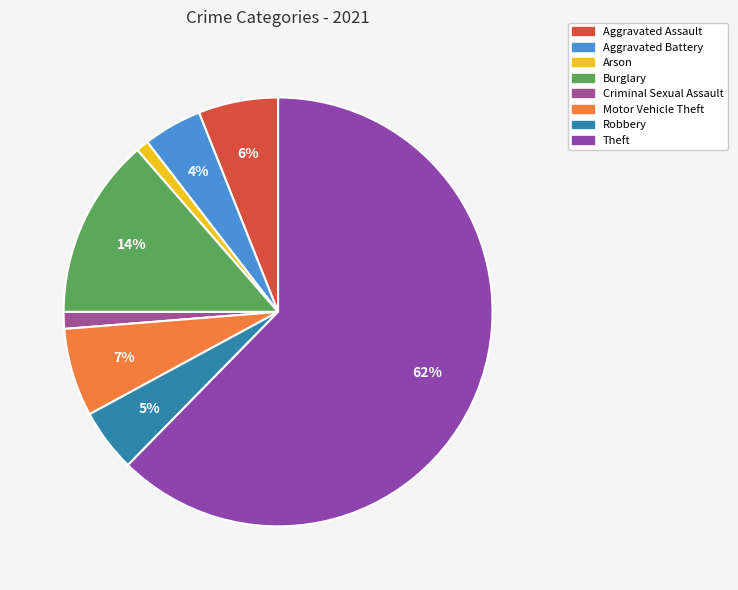

Between Aggravated Assault and Robbery, which is larger?

Aggravated Assault